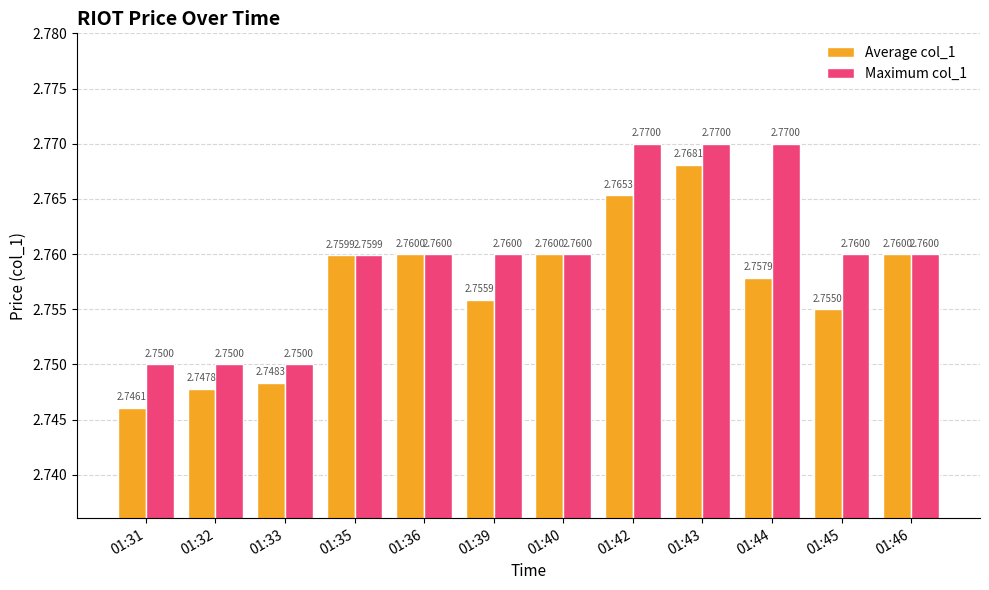

Is the value of Average col_1 at 01:31 greater than the value of Maximum col_1 at 01:46?

No